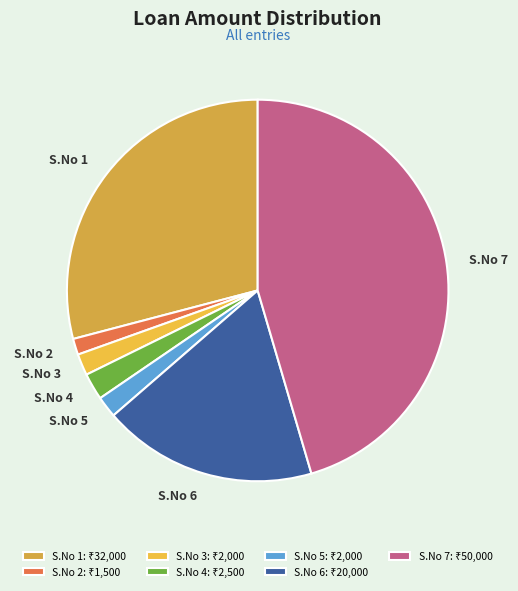

Between S.No 3 and S.No 1, which is larger?

S.No 1